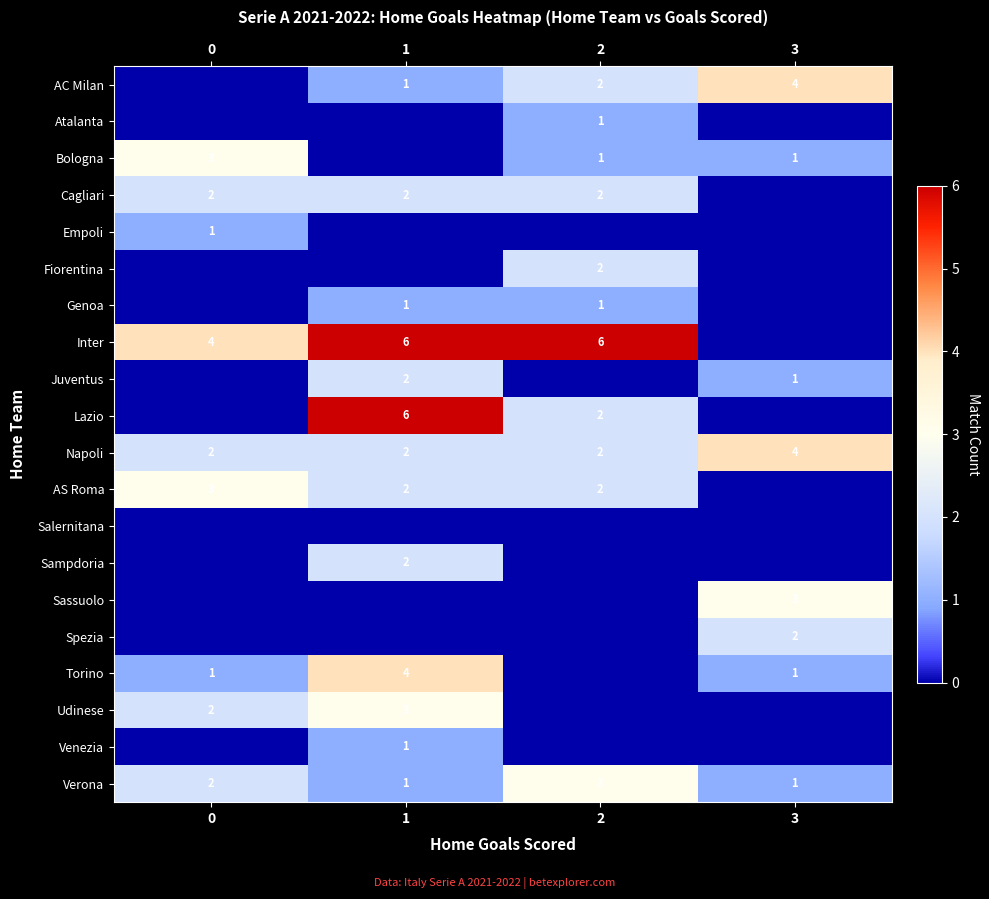

Is the value of Genoa at 2 greater than the value of Cagliari at 1?

No